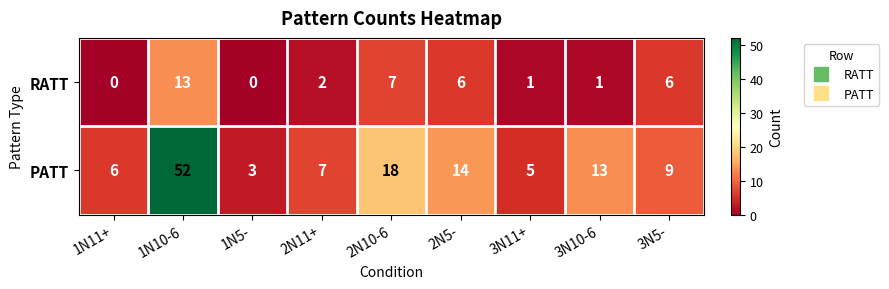

What is the greatest value displayed?

52